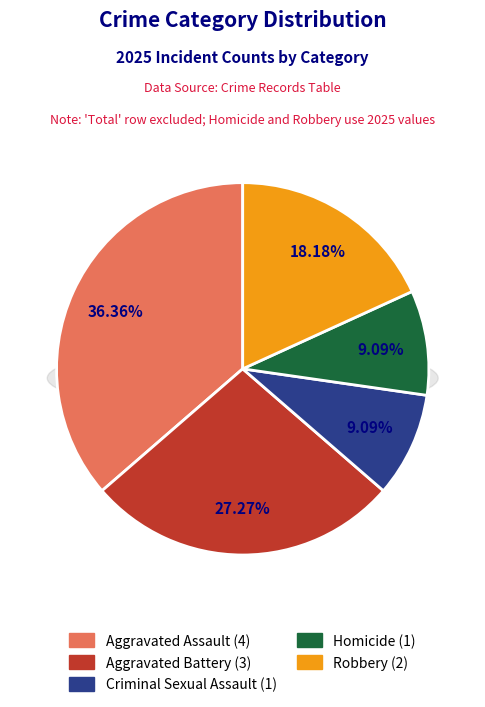

What percentage is the Aggravated Assault slice, to the nearest percent?

36%